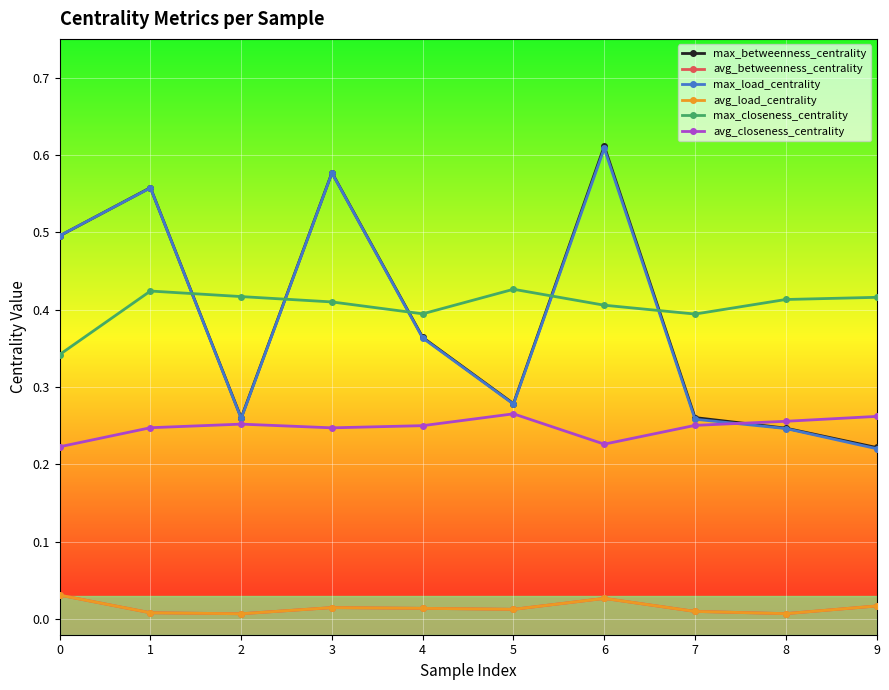

Between which two adjacent categories do avg_closeness_centrality and max_betweenness_centrality first intersect?

7 and 8